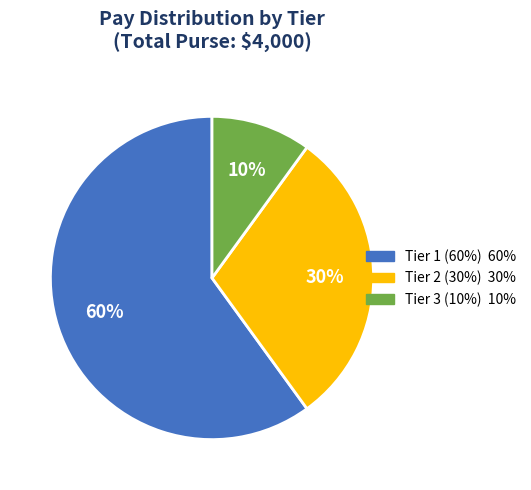

How many slices are in this pie chart?

3